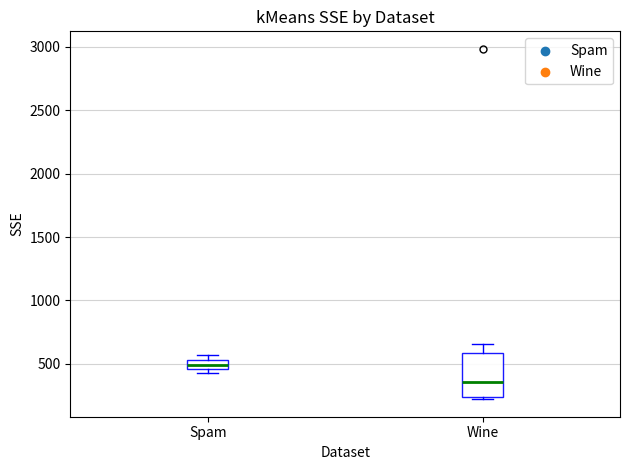

Which box's median line is the lowest?

Wine